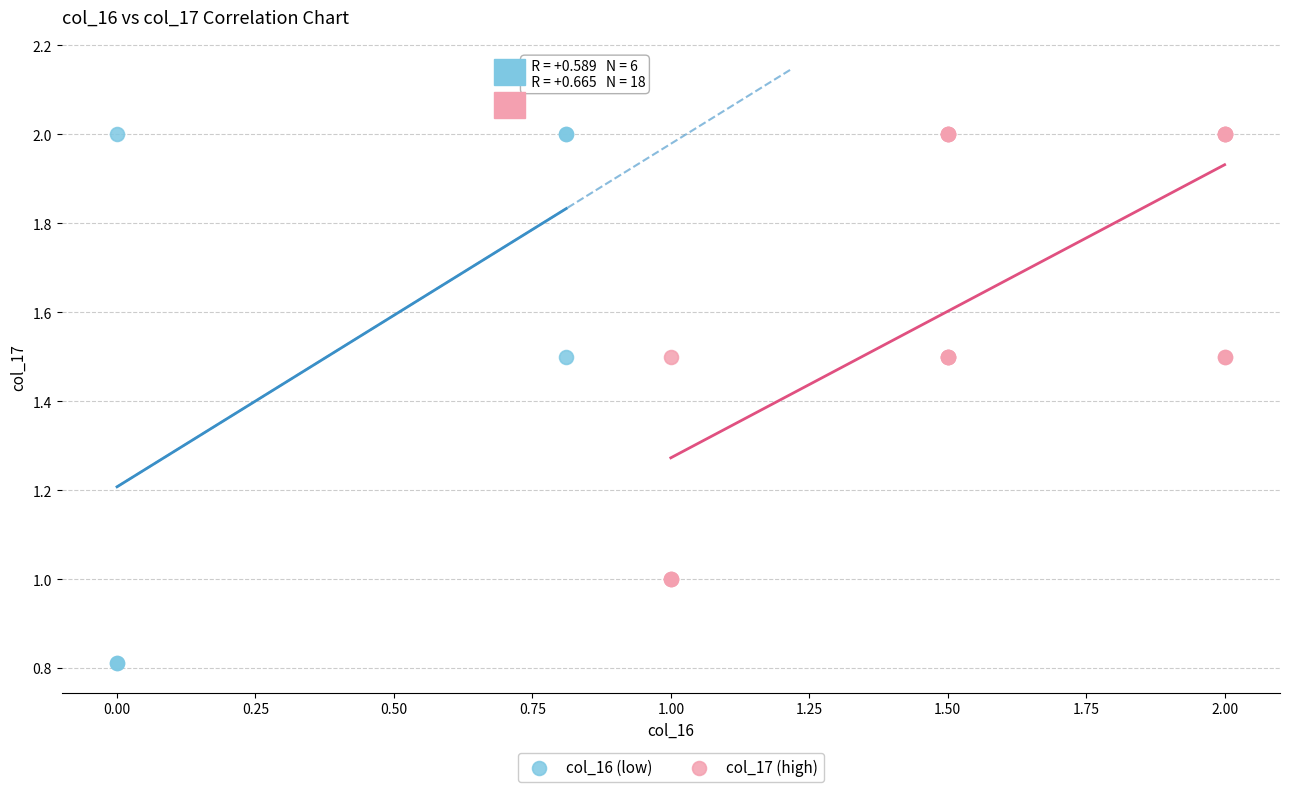

Which series reaches the minimum Y coordinate?

col_16 (low)